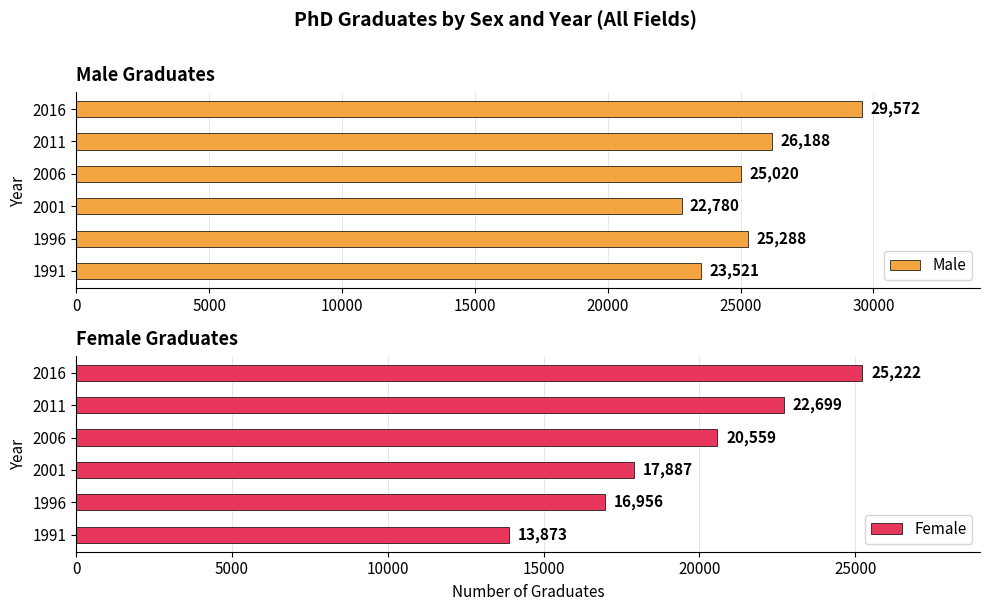

The Male series shows 26188 at 2011. True or false?

True